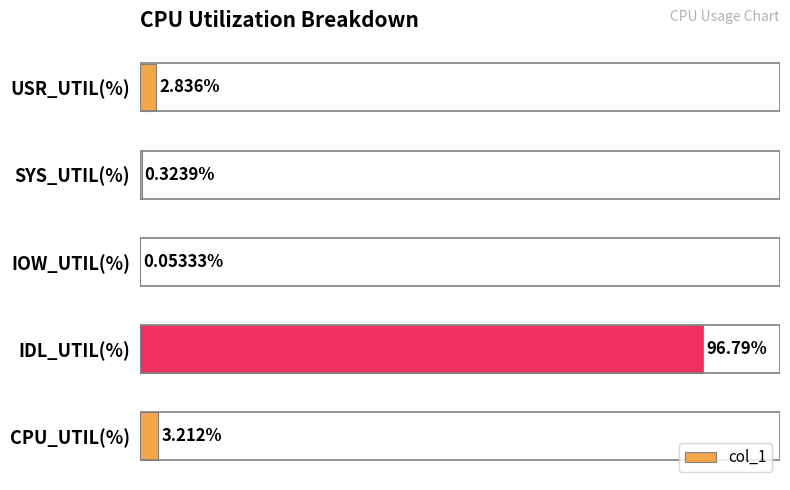

Where is the data nearest to the value 48?

CPU_UTIL(%)